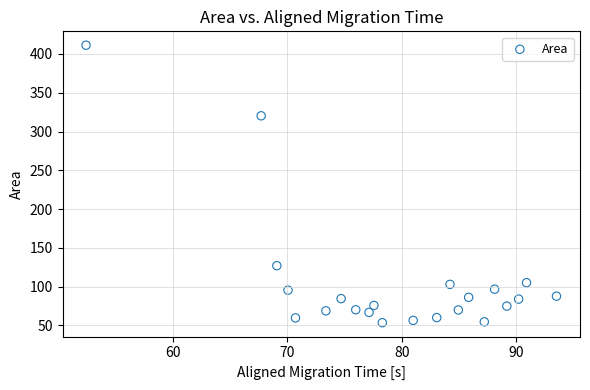

What Y value in the scatter plot is closest to 232?

320.3